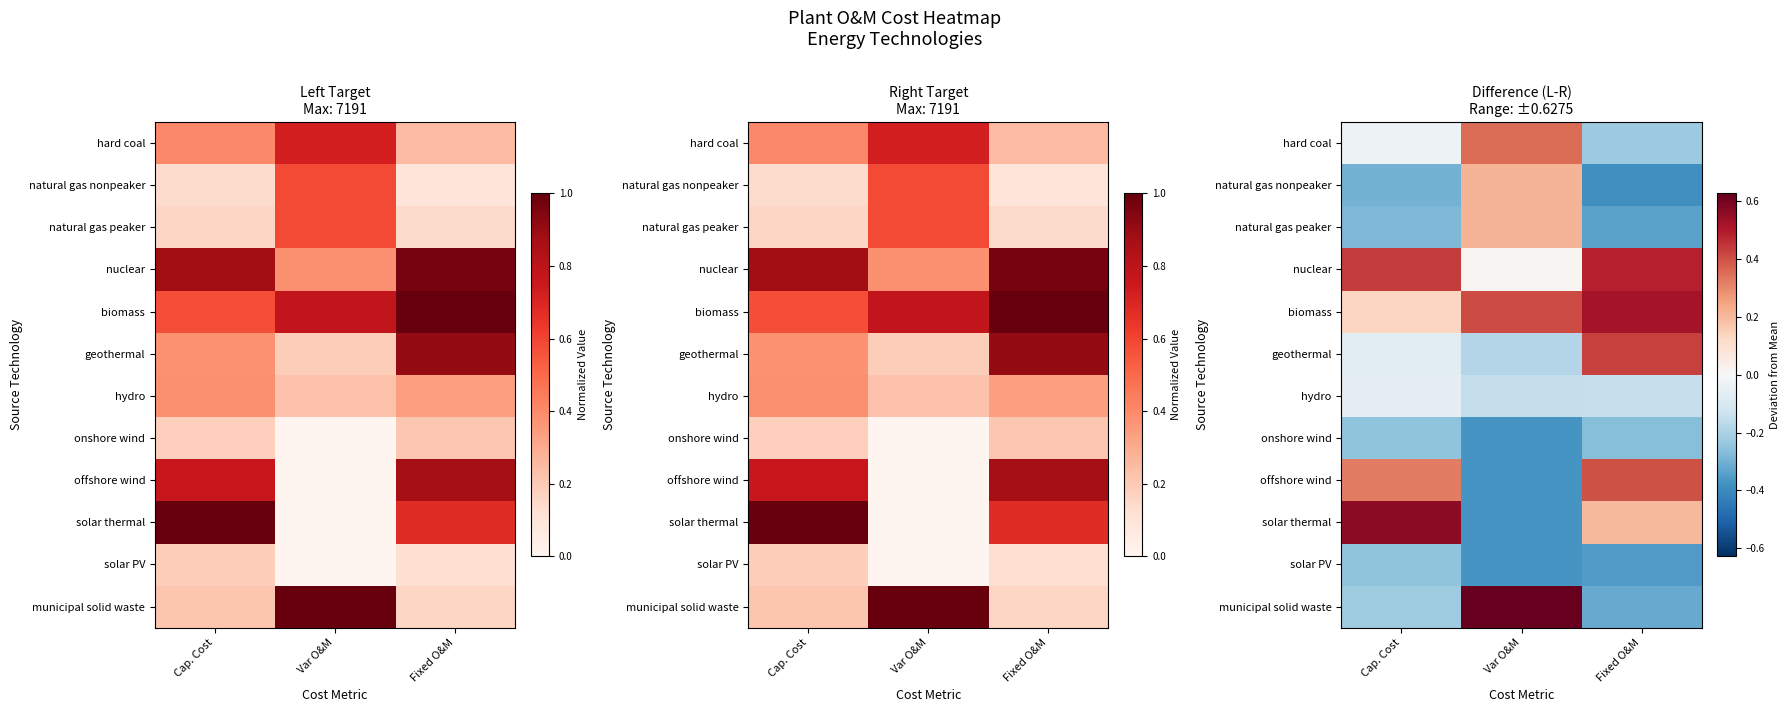

What is the sum of the biomass values at Cap. Cost and Fixed O&M?

0.7